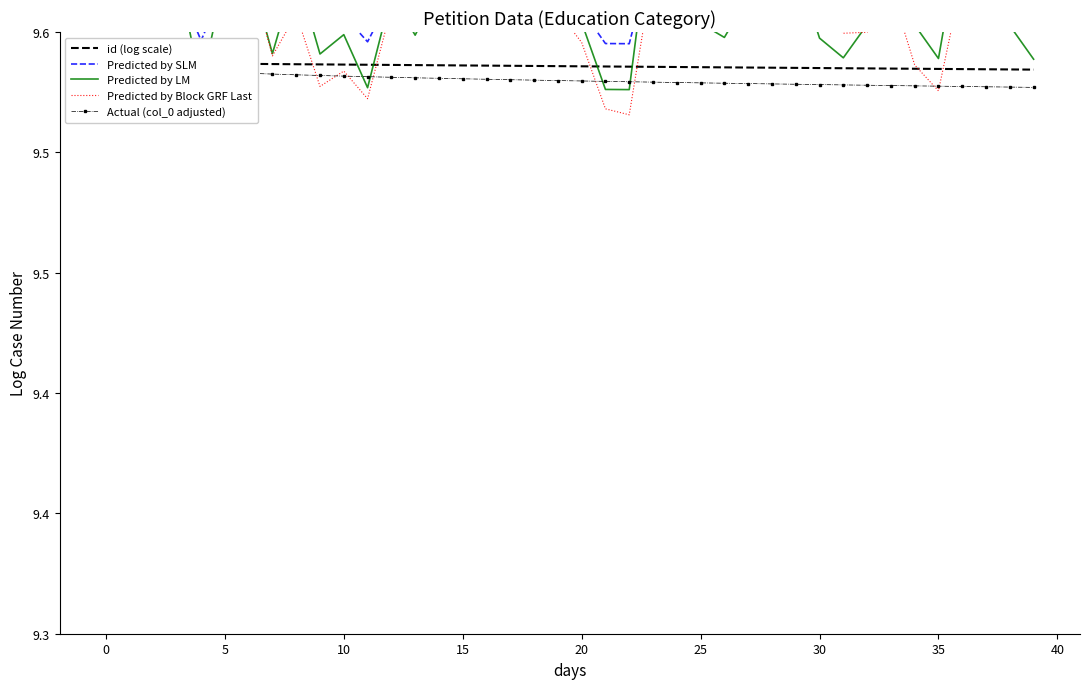

What is the greatest value displayed?

9.6